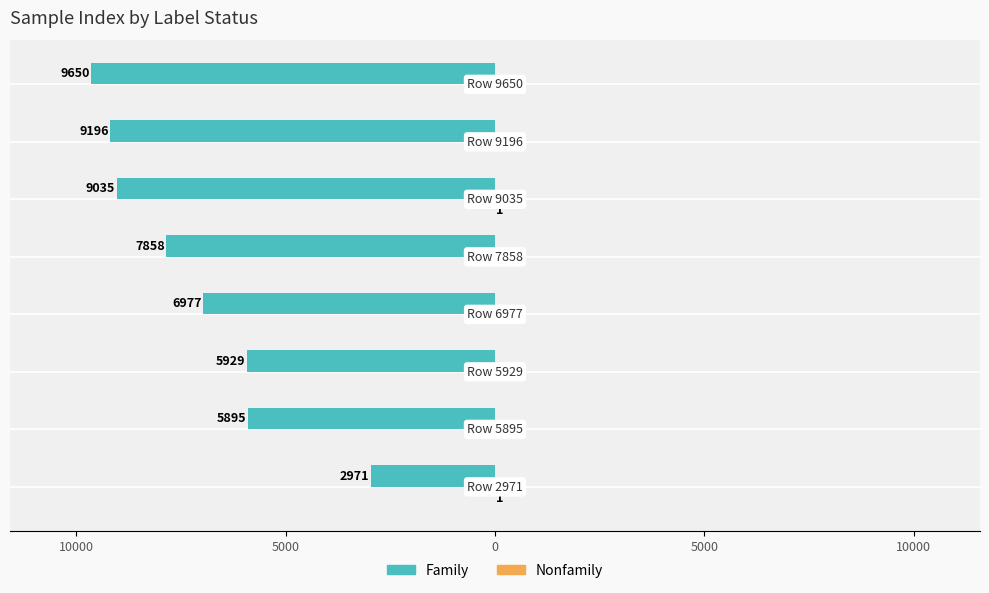

What is the maximum value for Family?

-2971